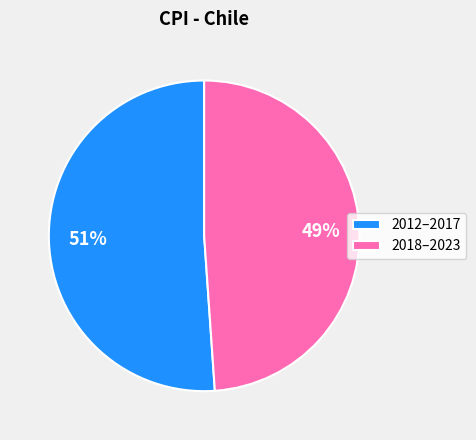

How many segments does this pie chart have?

2